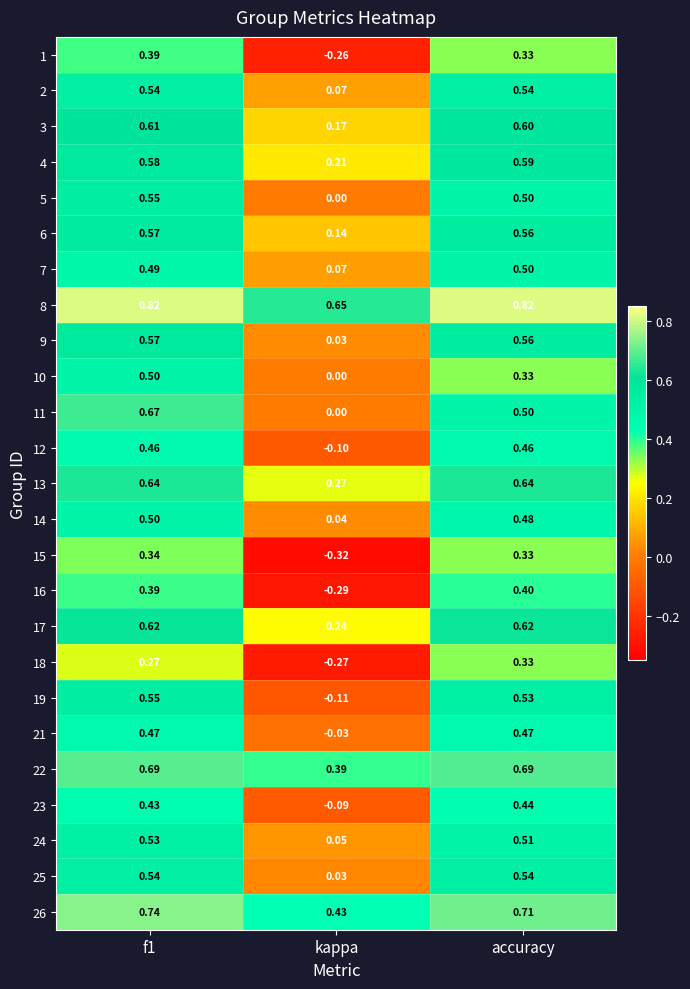

Which category has the lowest value in the 23 series?

kappa